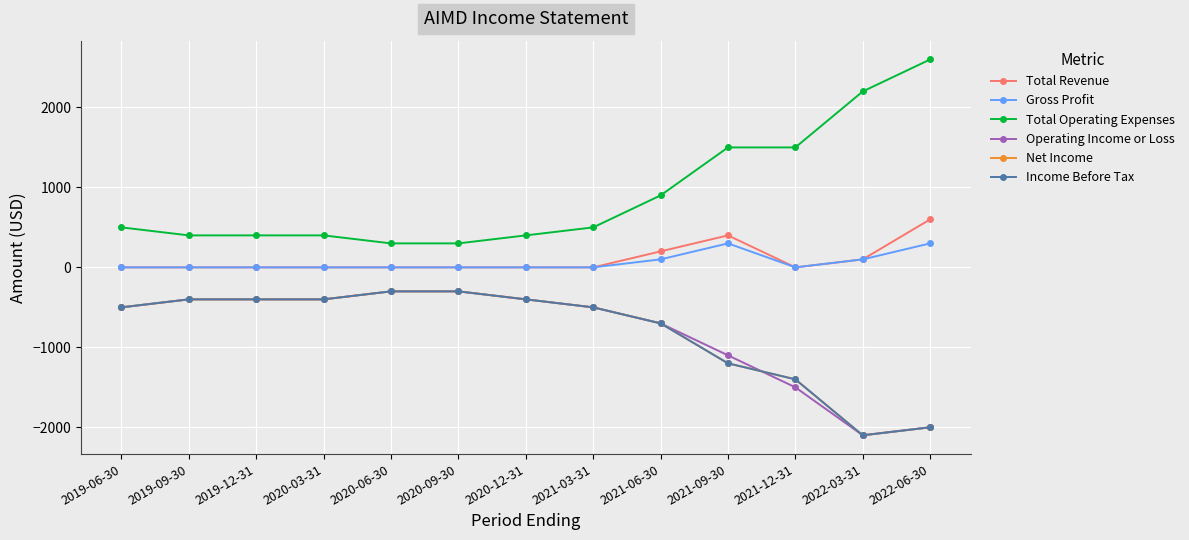

Does the chart have visible grid lines?

Yes